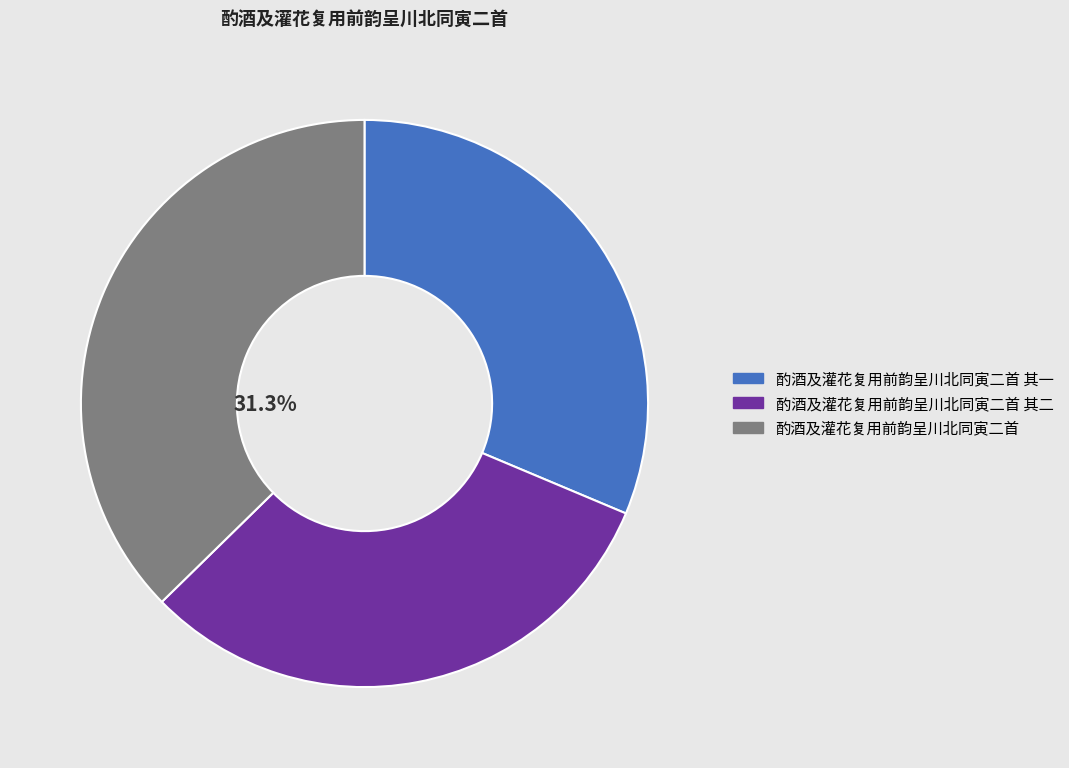

How many segments does this pie chart have?

3